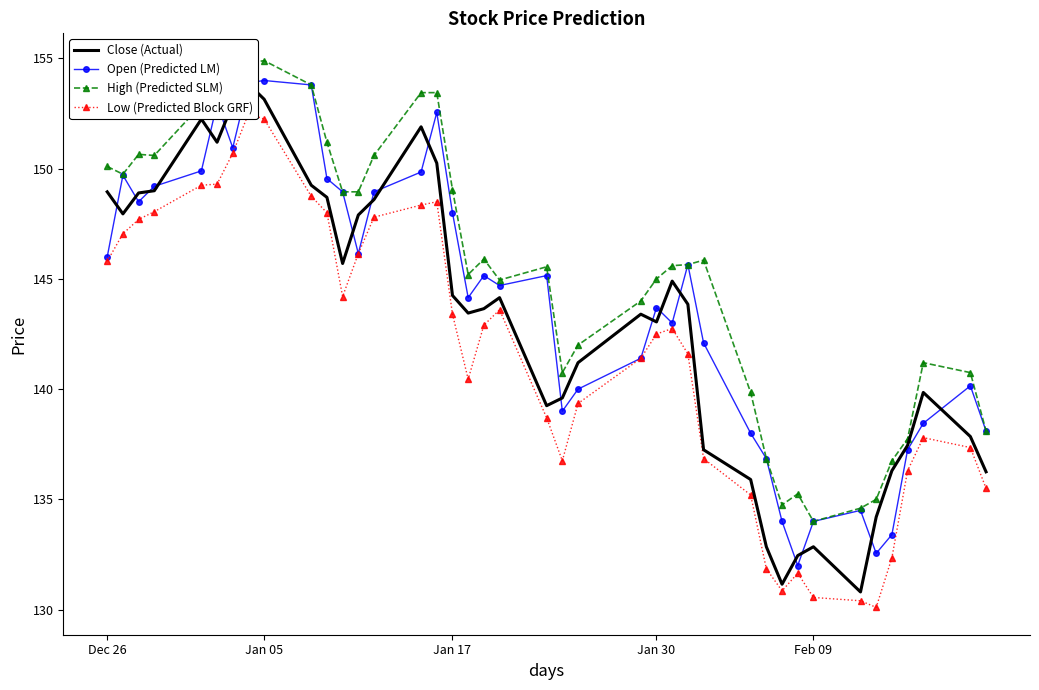

True or false: Open (Predicted LM) has more than 2 points higher than both neighbors.

True